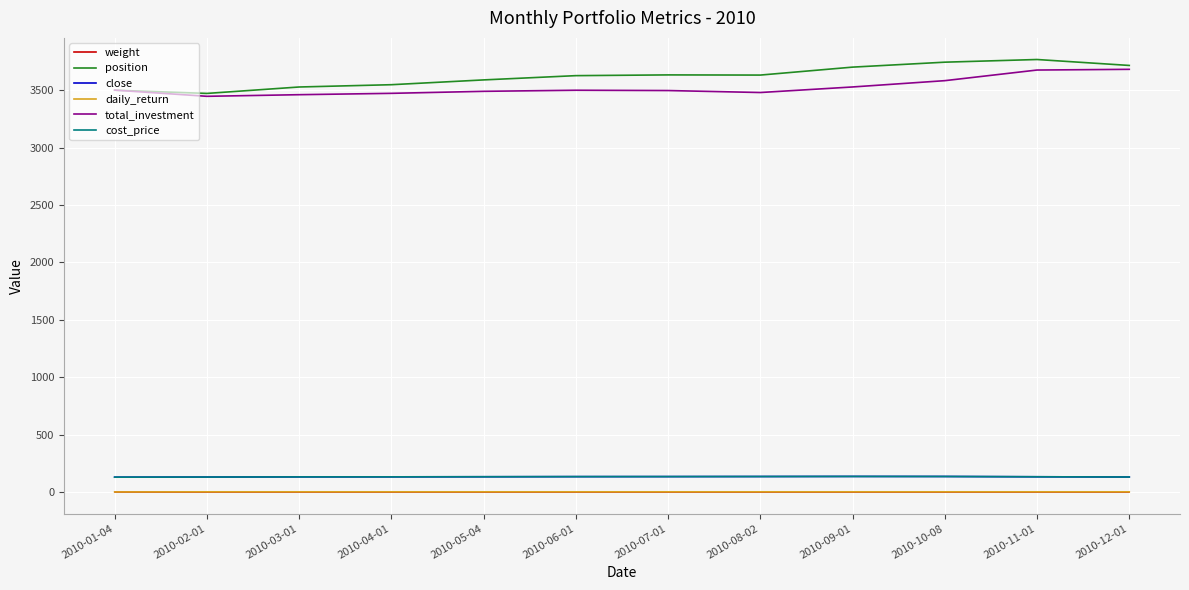

Does the chart display data point markers on the line(s)?

No